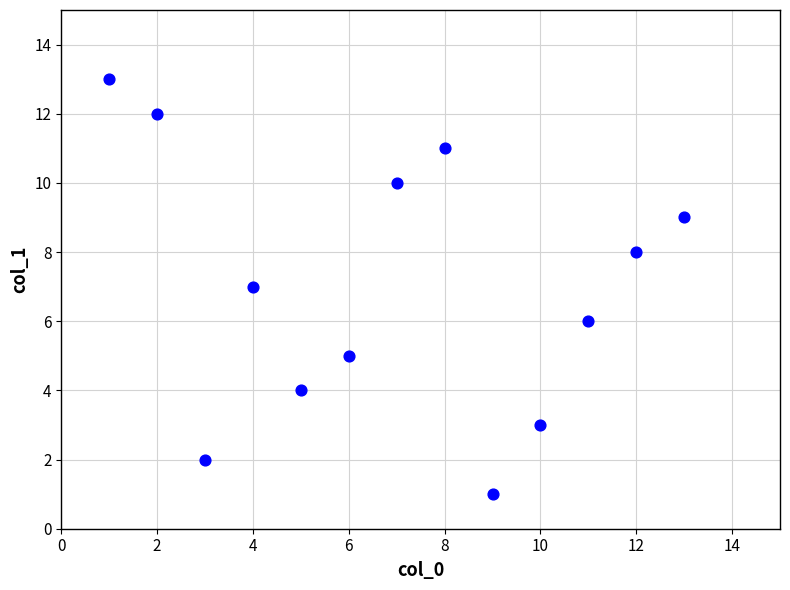

What is the range of Y values (max minus min)?

12